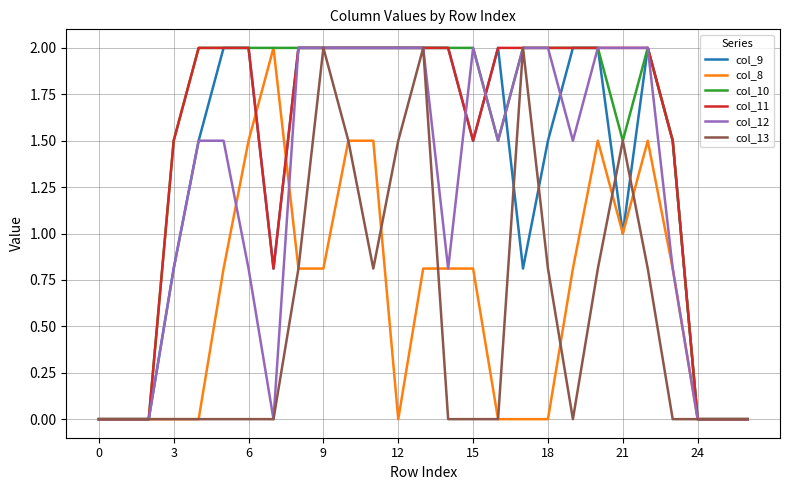

What is the greatest value displayed?

2.0